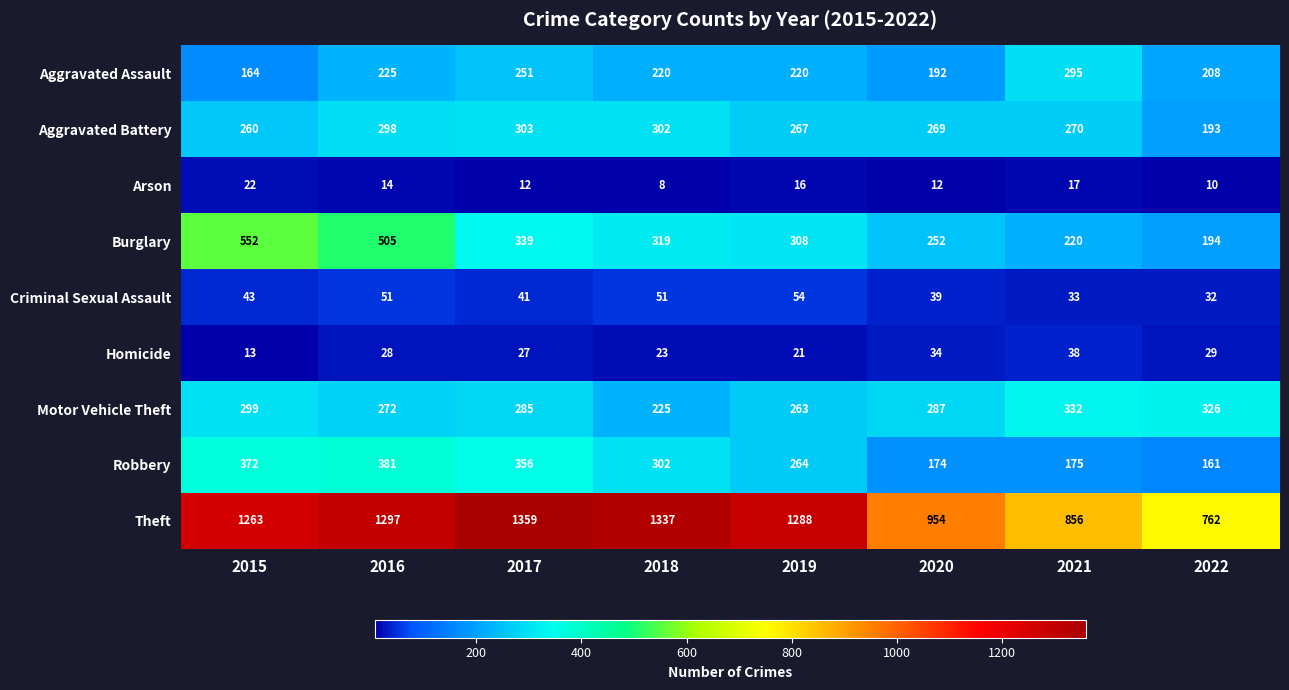

At which category is the sum across all series the highest?

2016